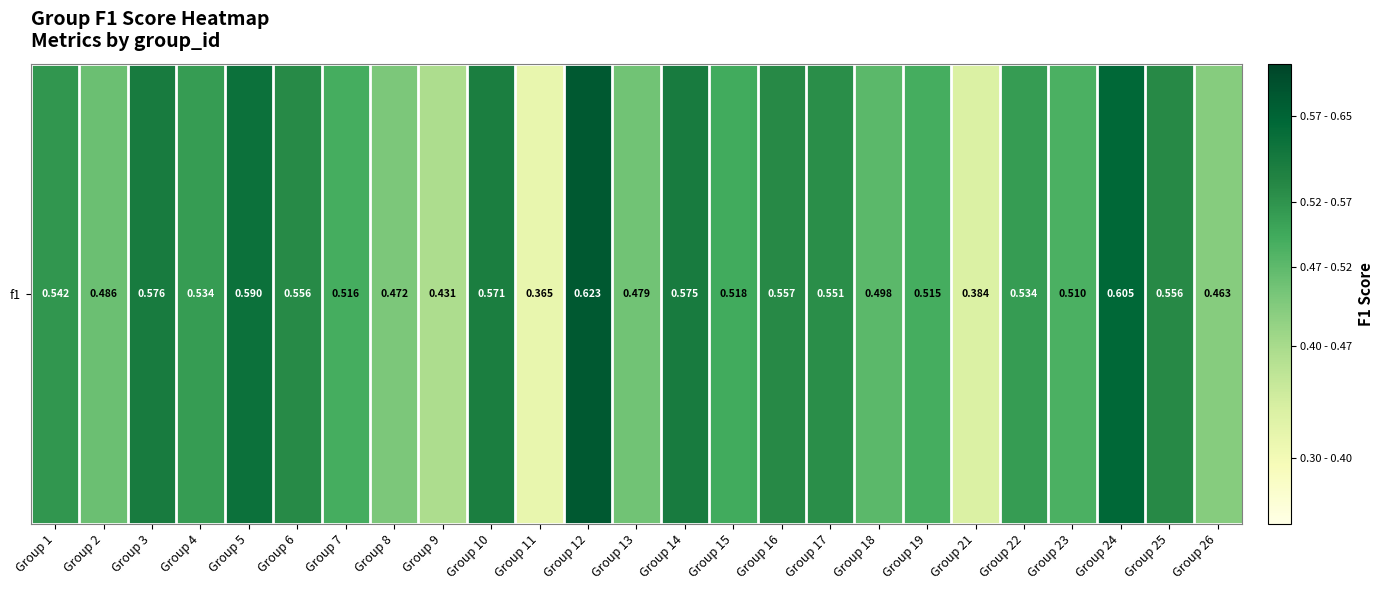

The chart shows a value of 0.5 at Group 8. True or false?

True